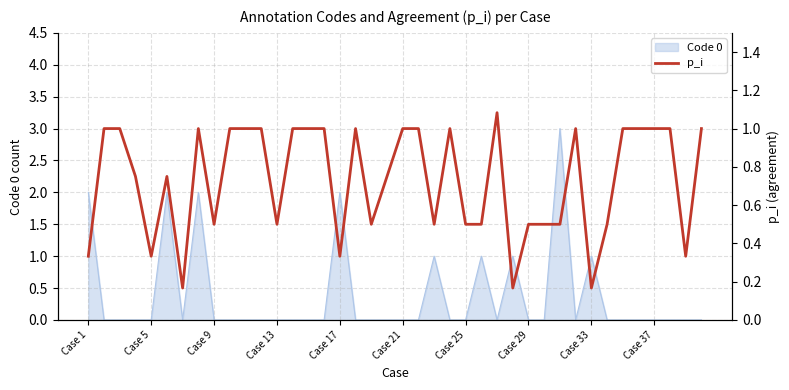

The Code 0 series shows 0 at Case 13. True or false?

True